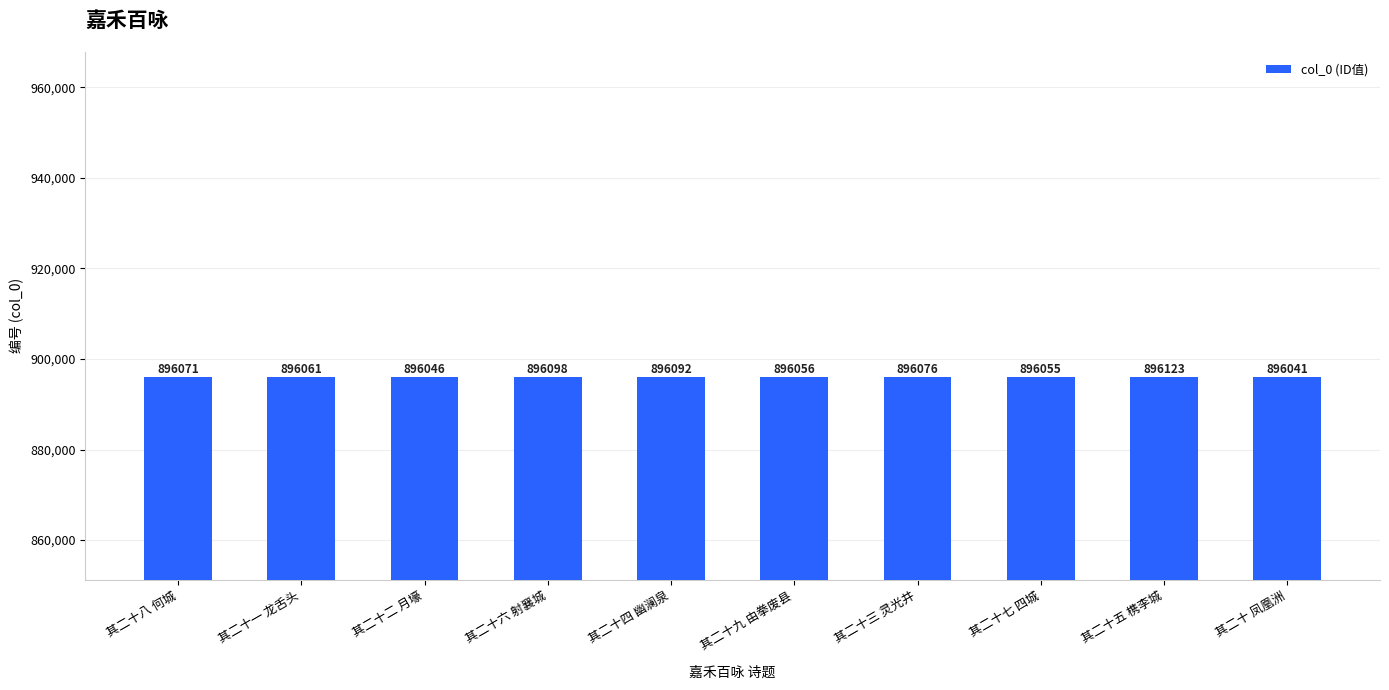

How many bars are there in total?

10